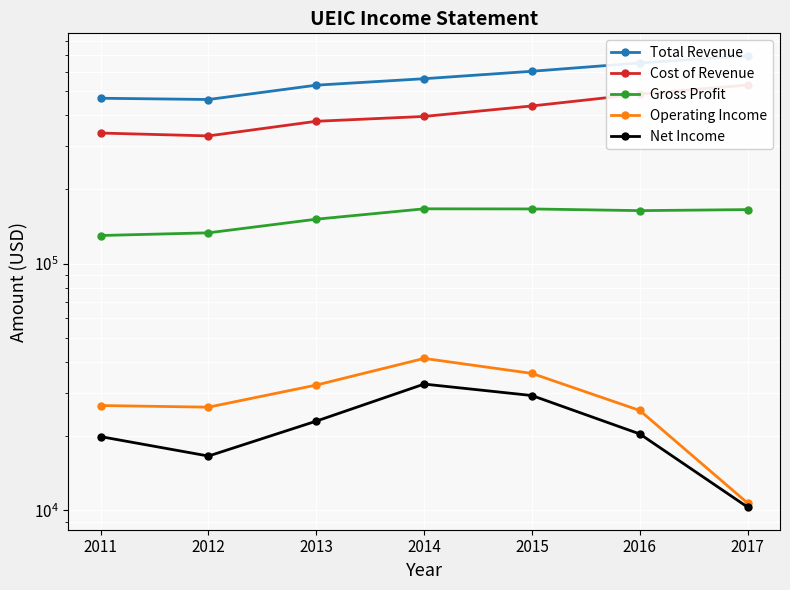

Does the chart display data point markers on the line(s)?

Yes